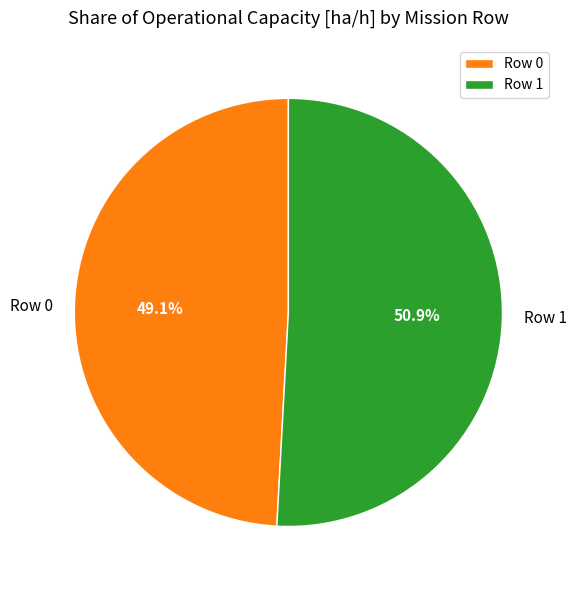

What is the smallest slice in the pie chart?

Row 0